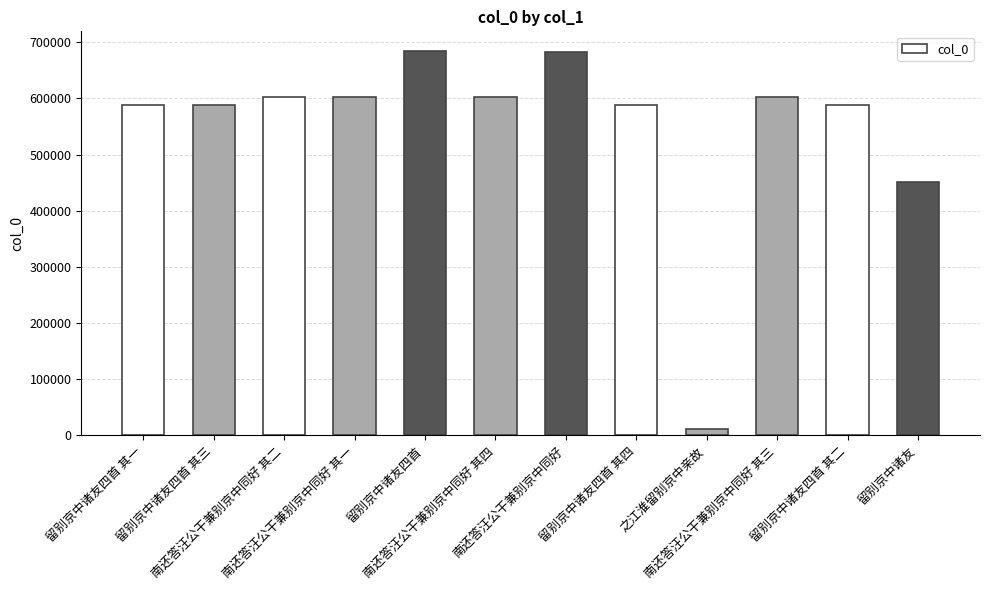

What is the value of the 5th bar from the left?

685103